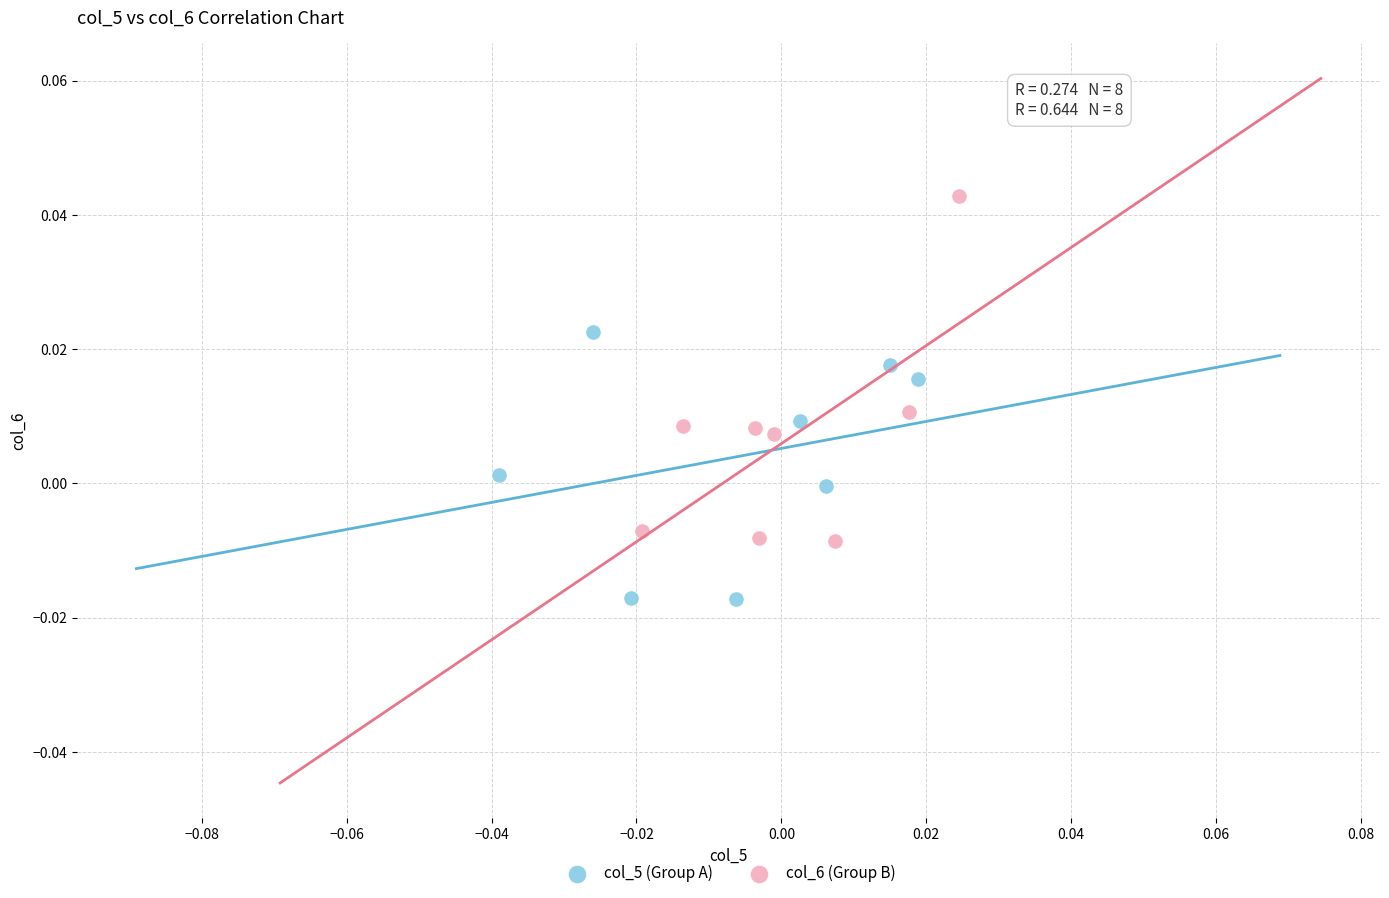

Which series has the largest Y range (max minus min)?

col_6 (Group B)